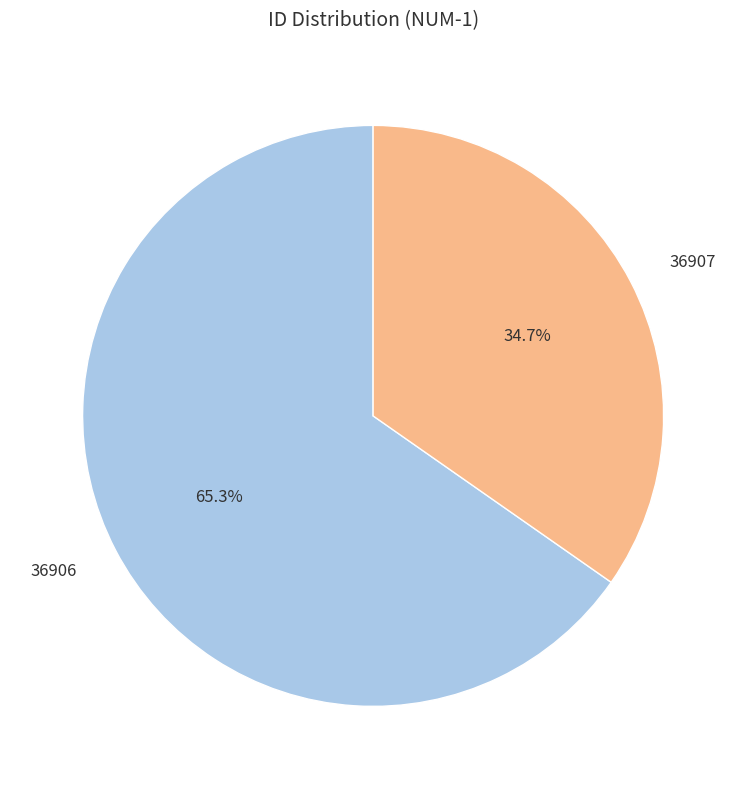

Is it true that 36906 is 65% of the pie?

True